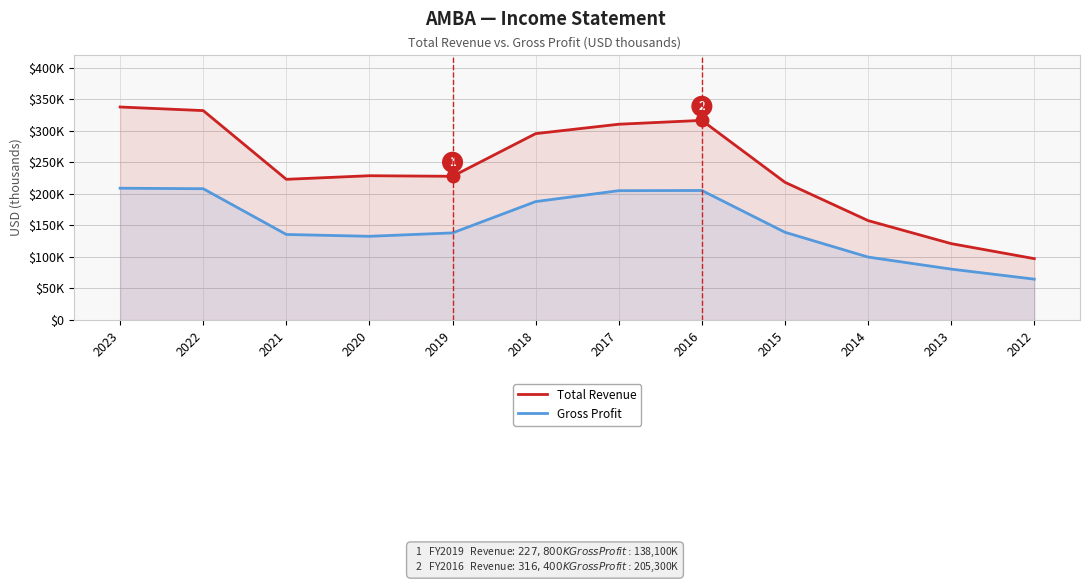

Read the Gross Profit value at 2016.

205300